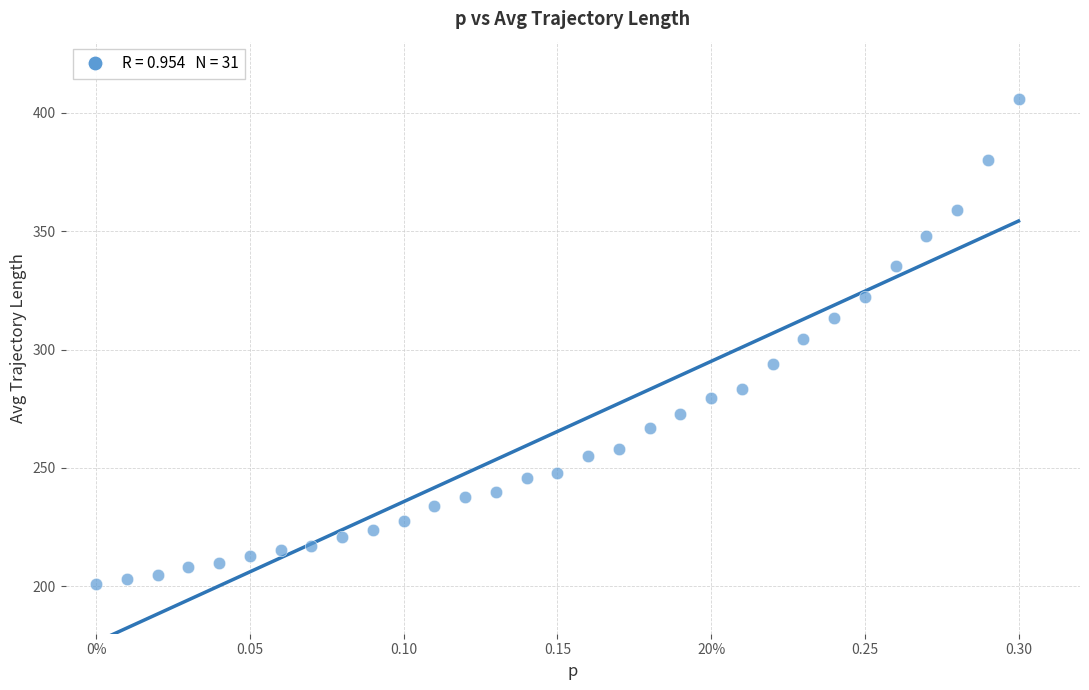

What is the range of X values (max minus min)?

0.3